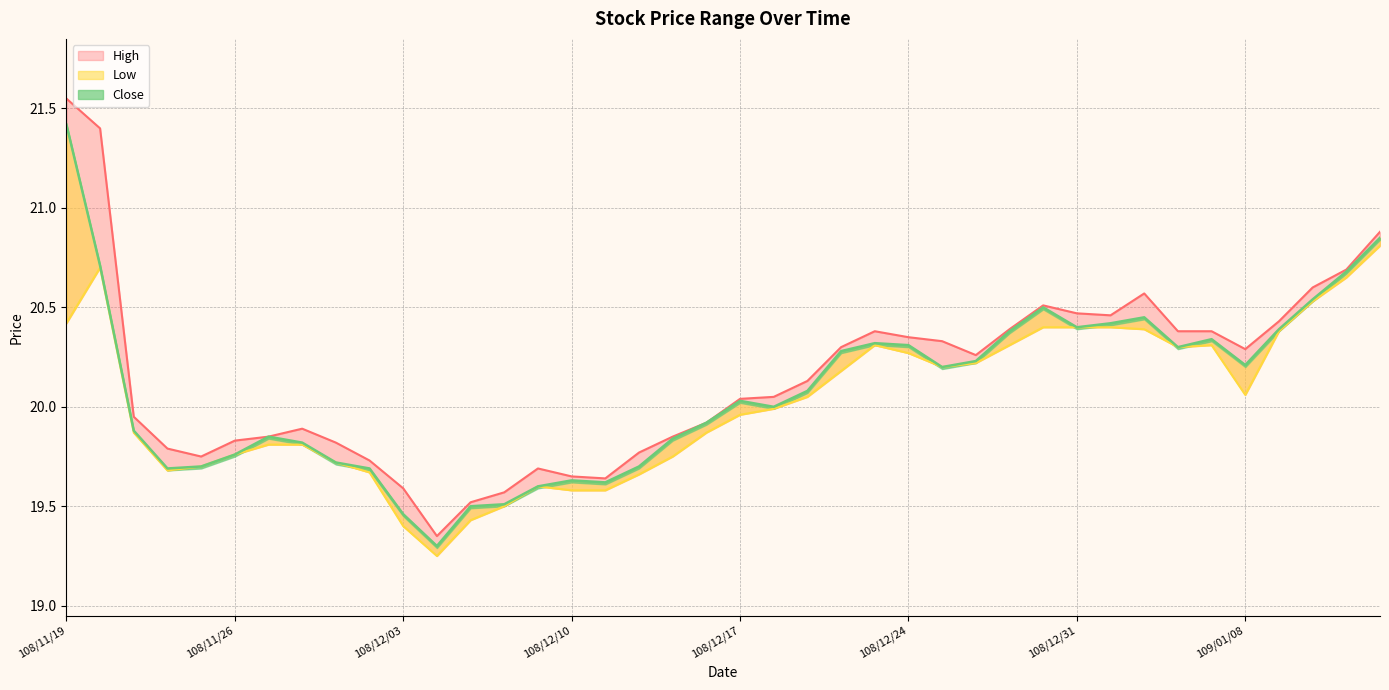

What is the label of the 35th point from the right?

108/11/26